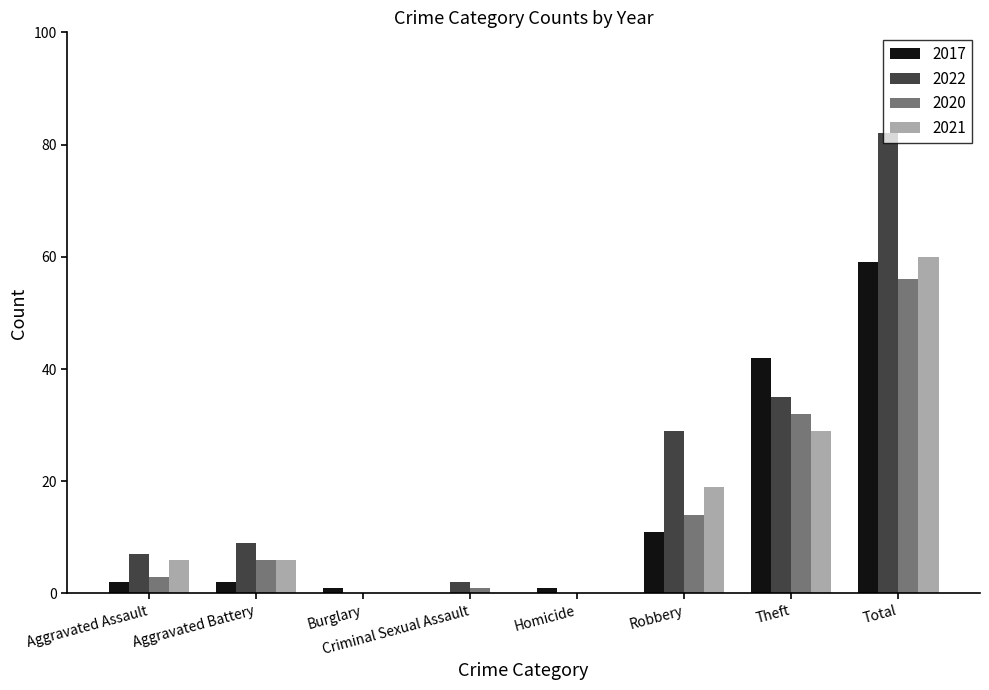

Reading right to left, list all the values displayed in this chart.

2017: Total=59	Theft=42	Robbery=11	Homicide=1	Criminal Sexual Assault=0	Burglary=1	Aggravated Battery=2	Aggravated Assault=2
2022: Total=82	Theft=35	Robbery=29	Homicide=0	Criminal Sexual Assault=2	Burglary=0	Aggravated Battery=9	Aggravated Assault=7
2020: Total=56	Theft=32	Robbery=14	Homicide=0	Criminal Sexual Assault=1	Burglary=0	Aggravated Battery=6	Aggravated Assault=3
2021: Total=60	Theft=29	Robbery=19	Homicide=0	Criminal Sexual Assault=0	Burglary=0	Aggravated Battery=6	Aggravated Assault=6